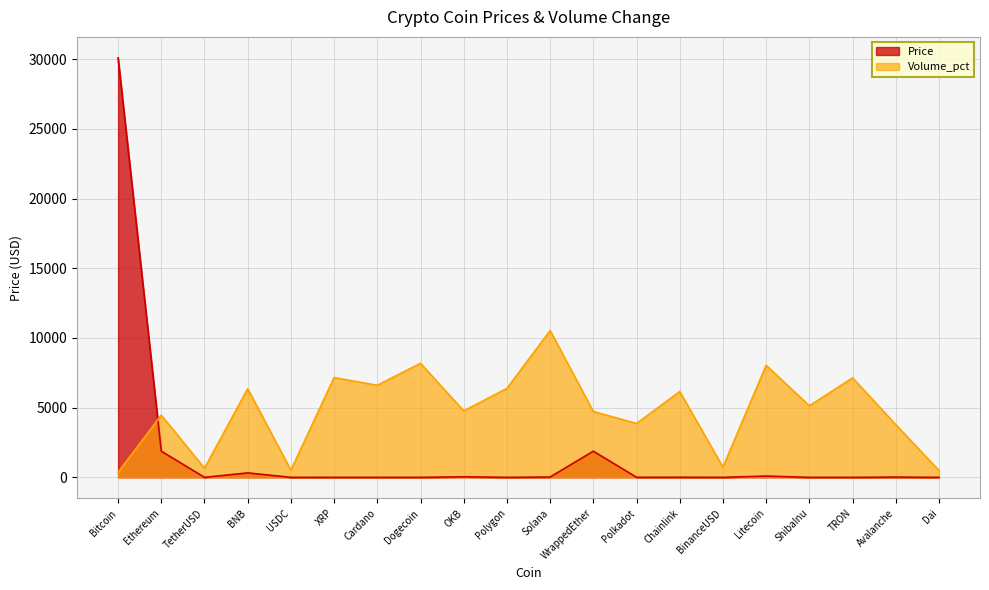

At Litecoin, list the series in order from smallest to largest.

Price, Volume_pct